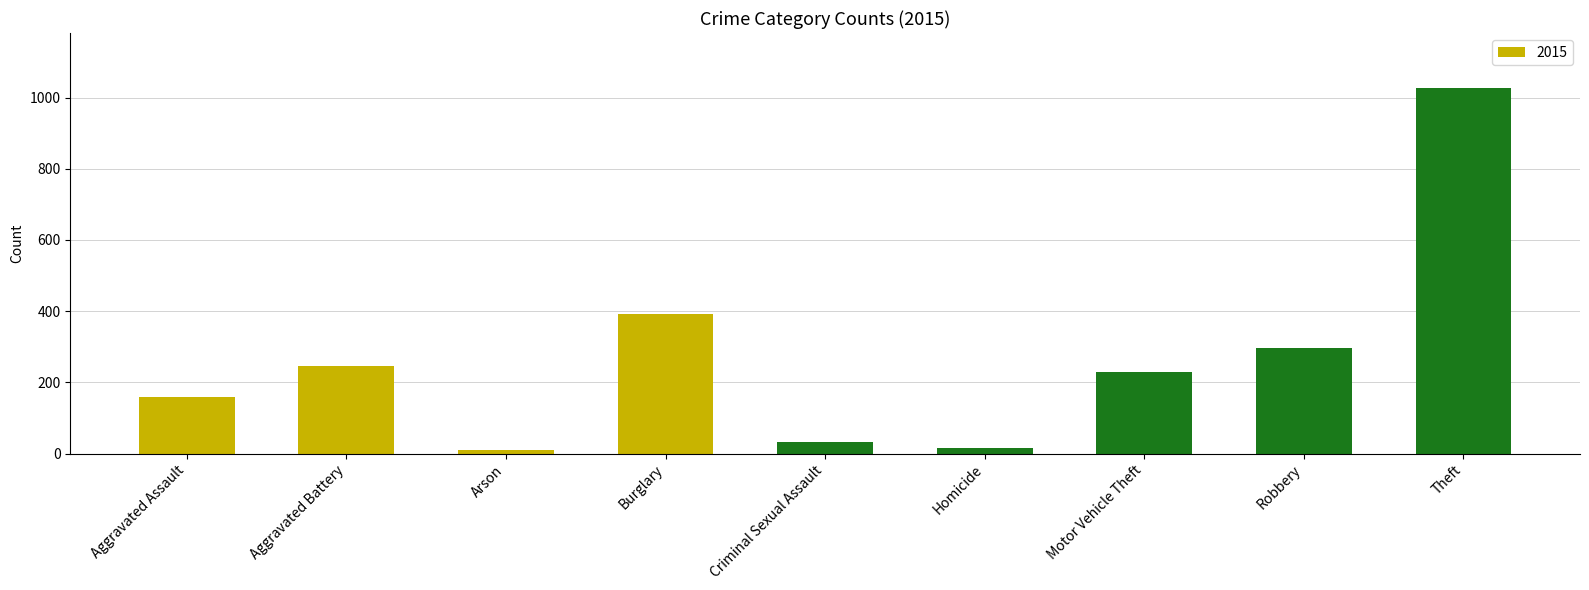

What is the greatest value displayed?

1027